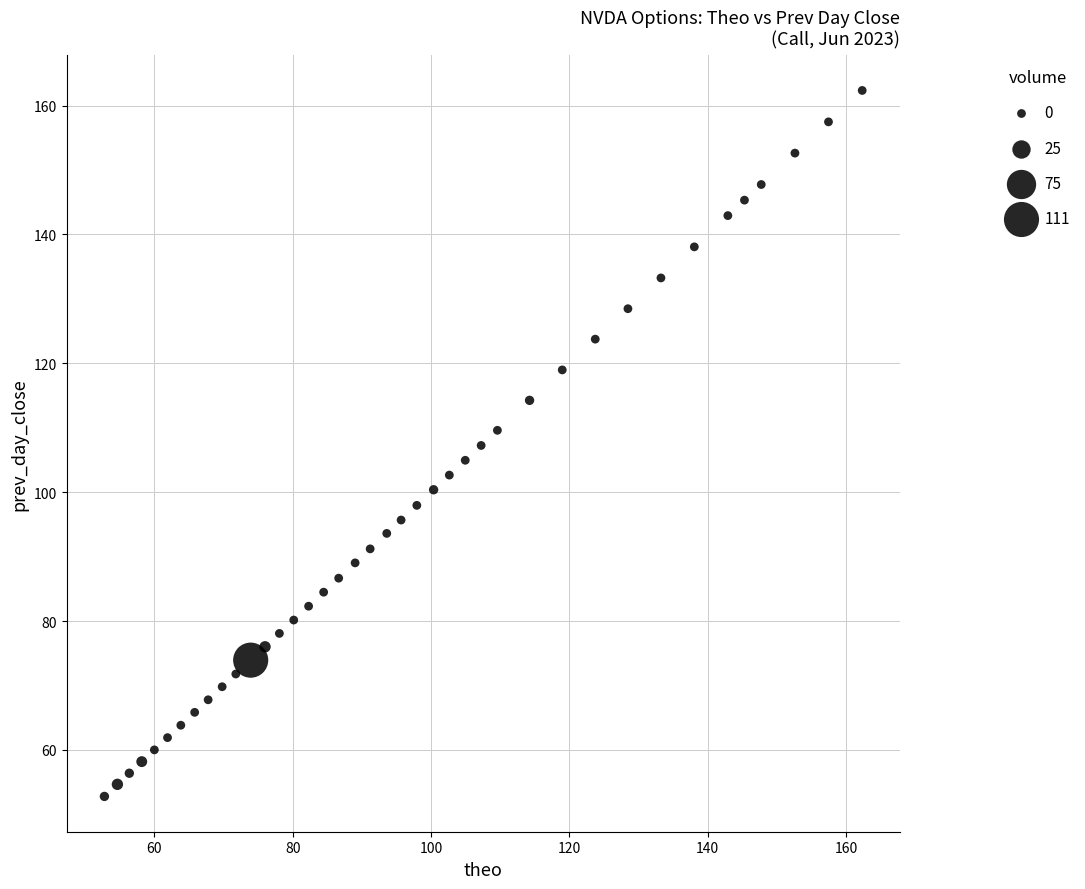

What is the range of X values (max minus min)?

109.6